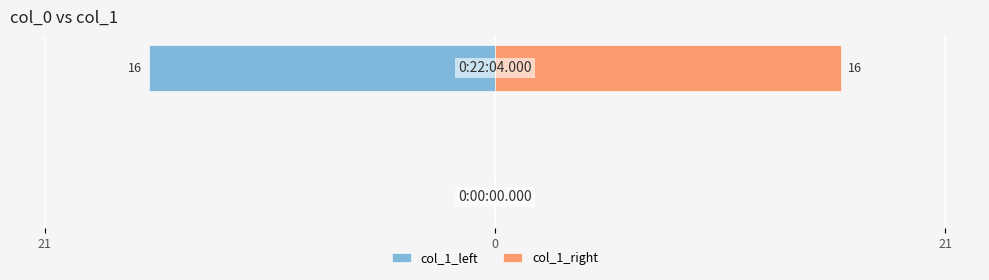

Rank the series at 0 from highest to lowest value.

col_1_right, col_1_left